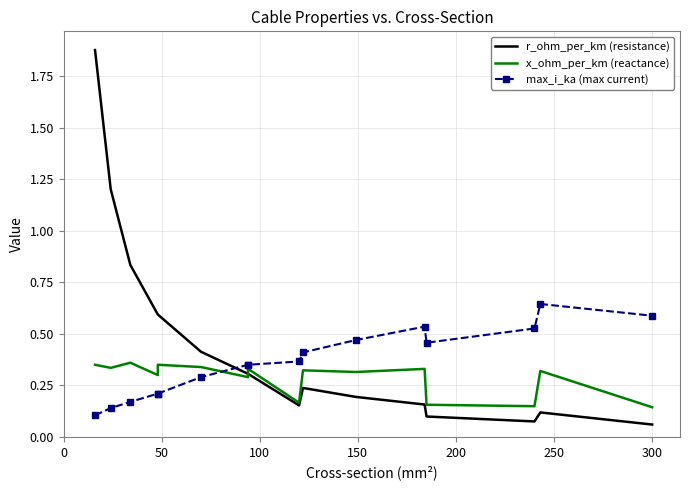

How many interior local peaks does the x_ohm_per_km (reactance) series have?

6